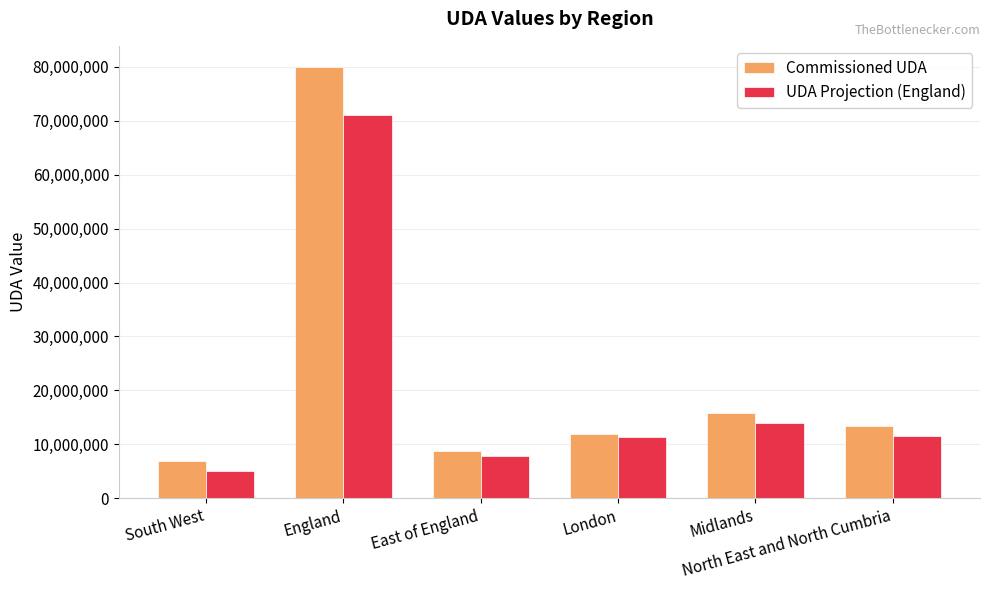

Count the number of categories in the chart.

6